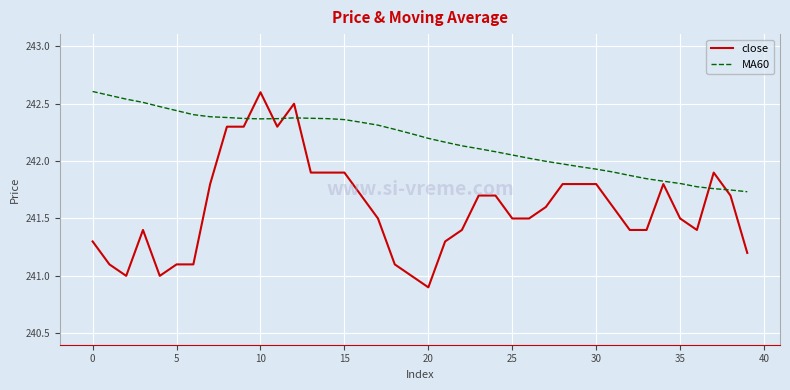

How many lines are shown in the chart?

2